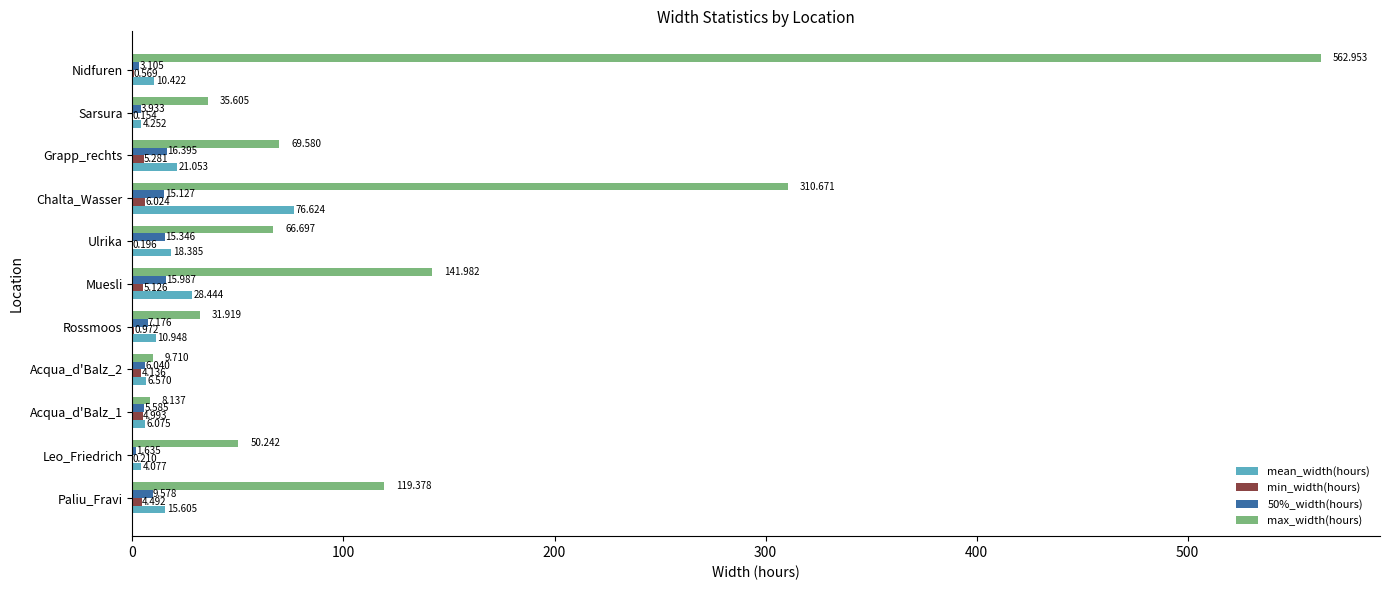

At which label is mean_width(hours) closest to 40?

Muesli